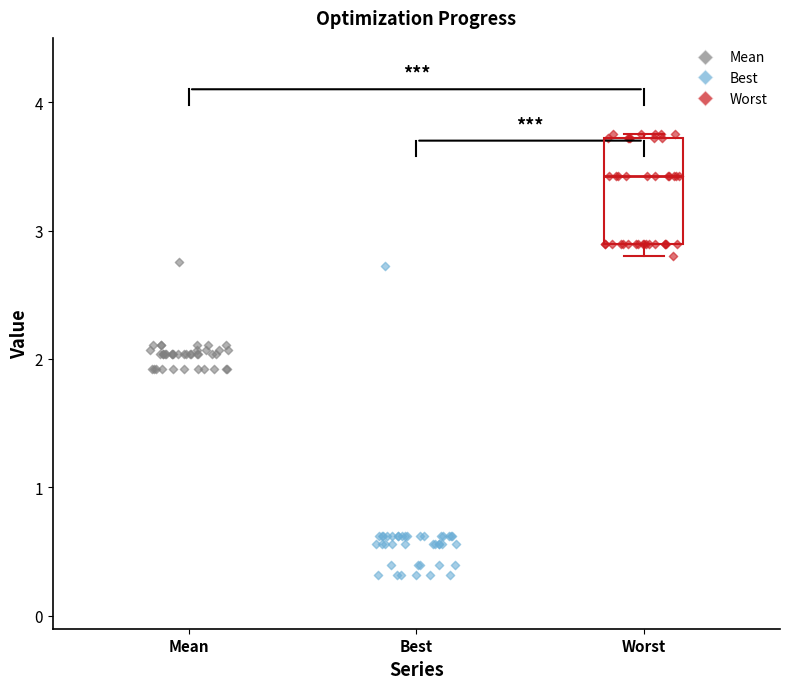

Which series contains the lowest Y value?

Best